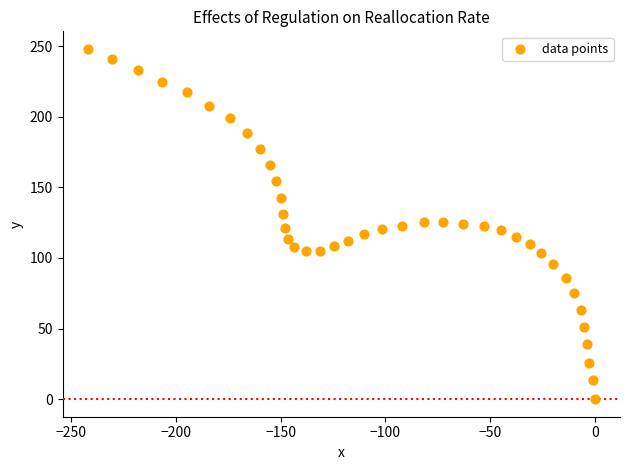

What is the range of X values (max minus min)?

242.1